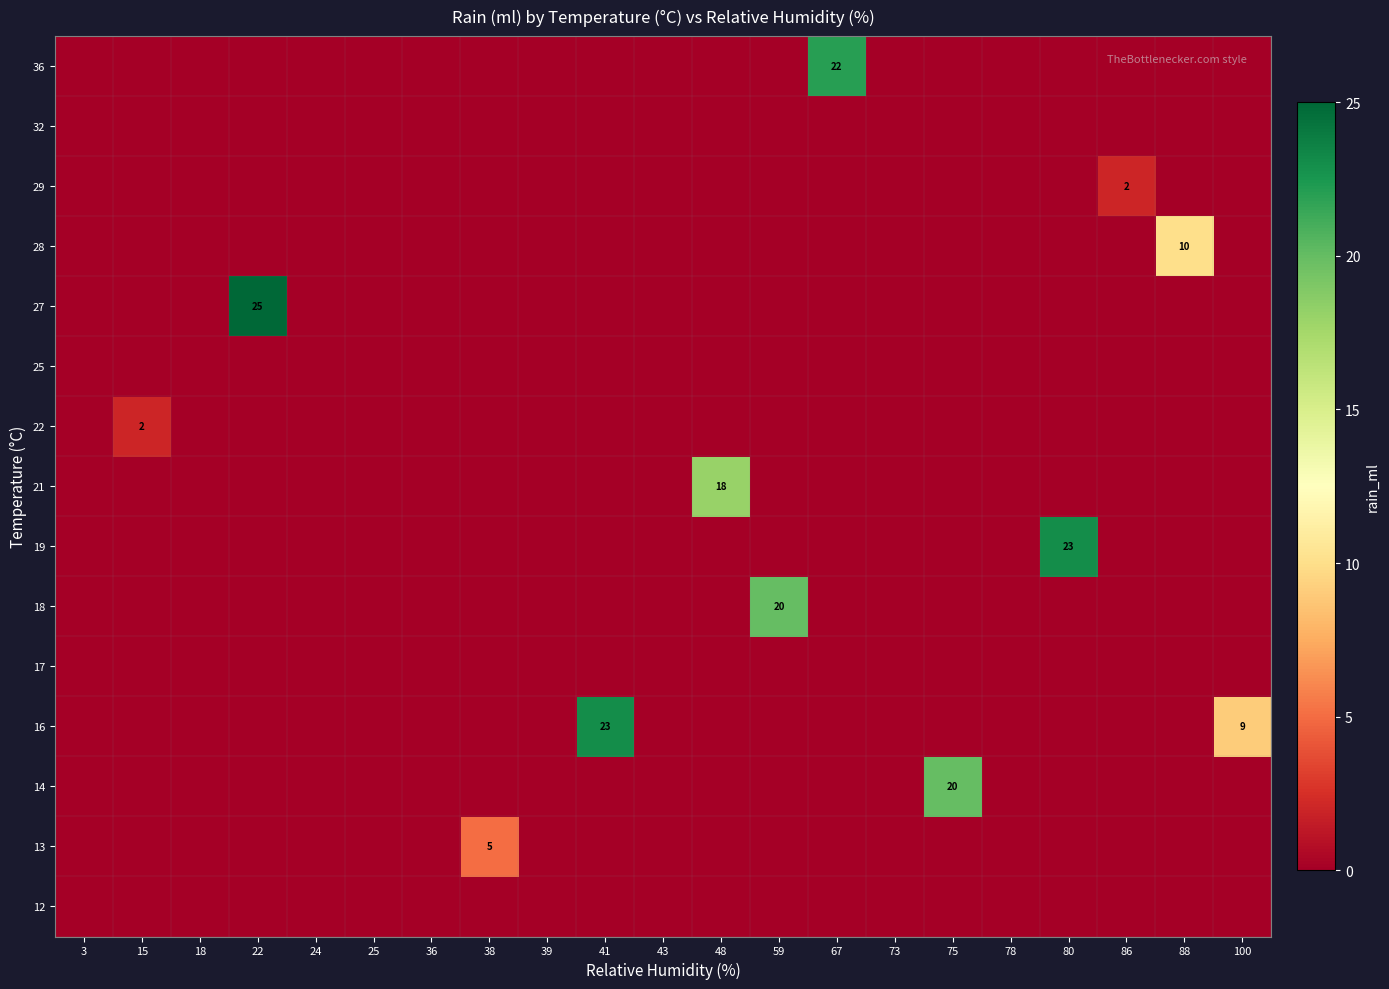

How many series are shown in this chart?

15